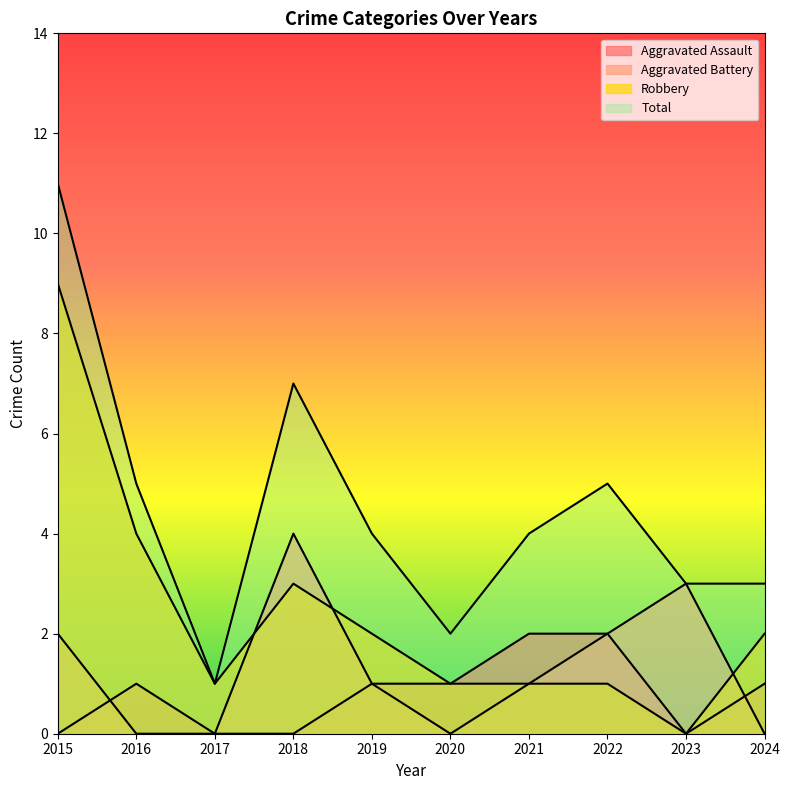

Is it true that Total equals 6 at 2021?

False